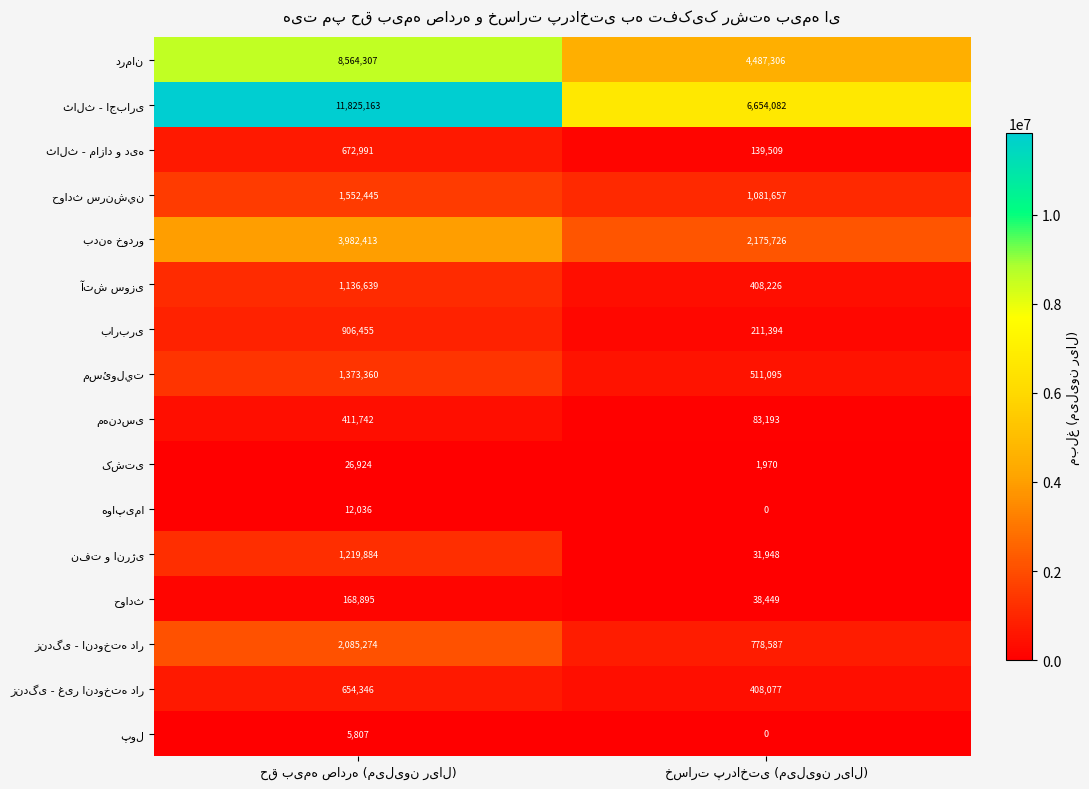

What is the greatest value displayed?

11825163